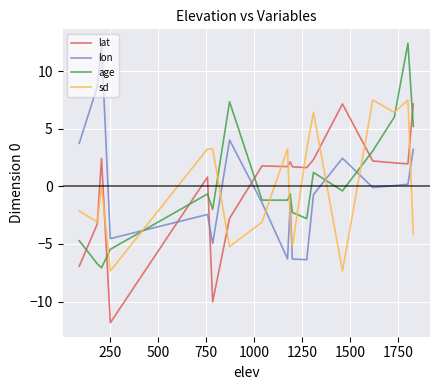

How many intersections are there between sd and age?

9